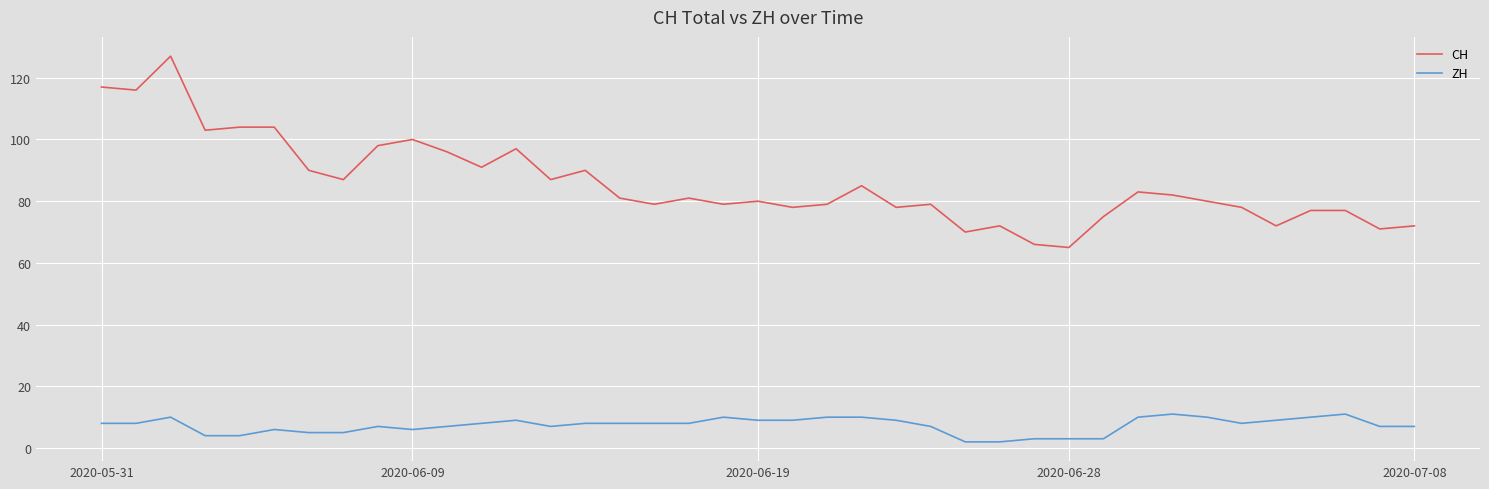

List the series in order of their overall mean, lowest first.

ZH, CH